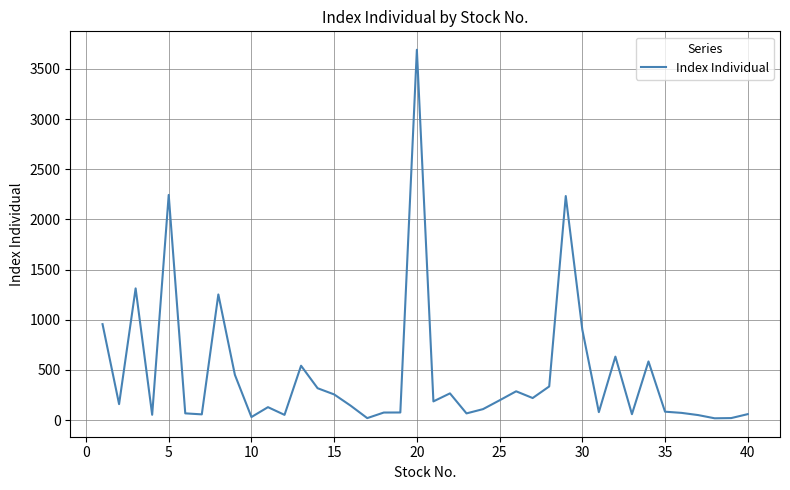

Reading left to right, what are all the values shown in this chart?

956.6	159.6	1312.7	53.6	2243.9	67.8	57.7	1252.6	451.6	31.1	129.5	52.7	542.4	318.2	256.4	144.0	20.4	75.9	76.5	3690.1	187.0	266.8	67.3	110.0	197.8	287.6	220.4	335.9	2232.8	902.5	80.0	633.0	59.5	585.0	84.5	72.5	50.7	18.6	20.7	60.0